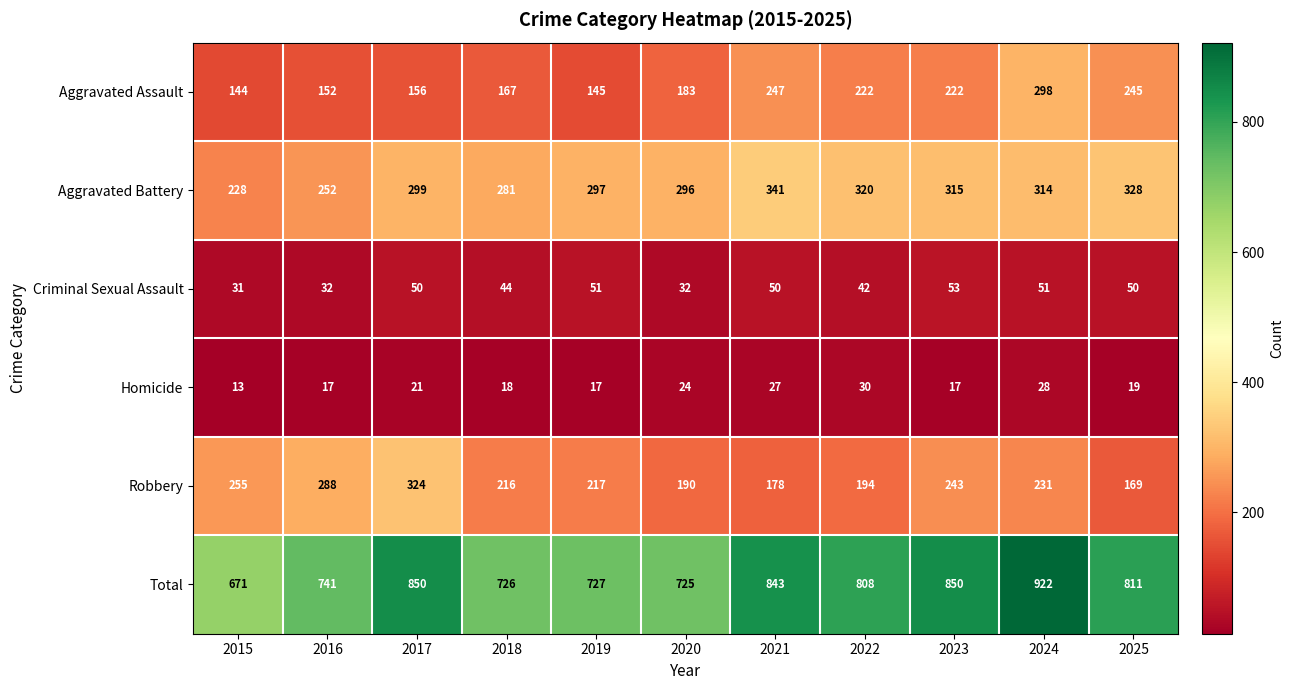

At which category is the sum across all series the highest?

2024